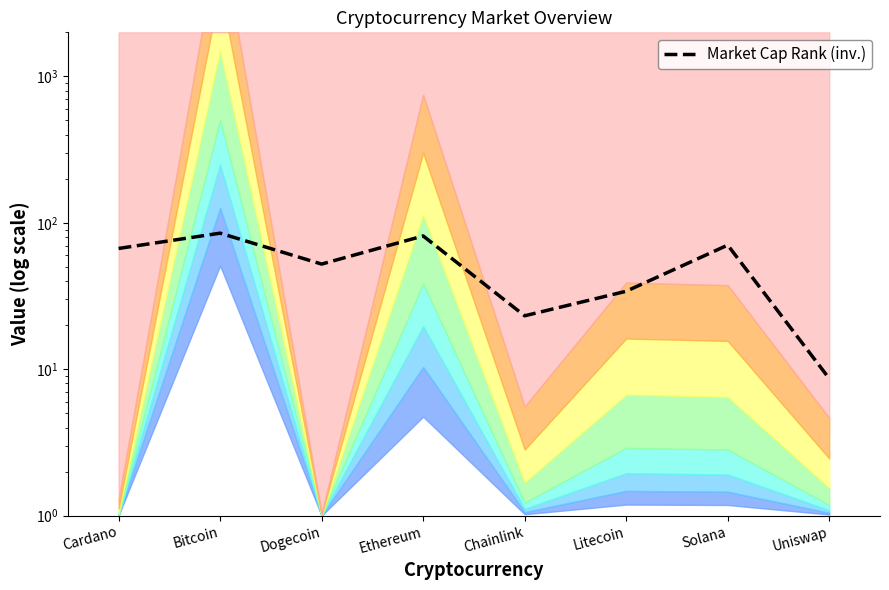

True or false: the data shows 128.0 at Ethereum.

False